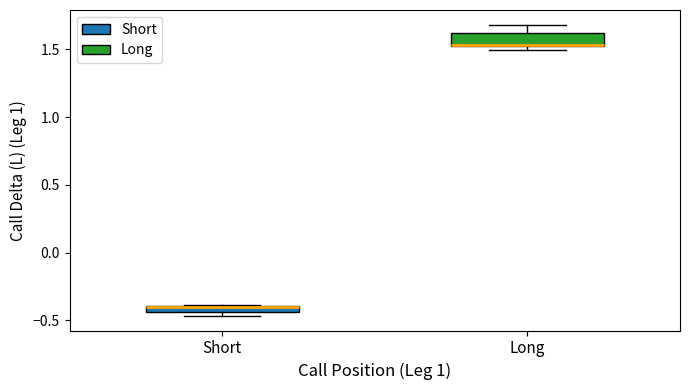

Comparing the boxes themselves (not the whiskers), which one is the tallest?

Long